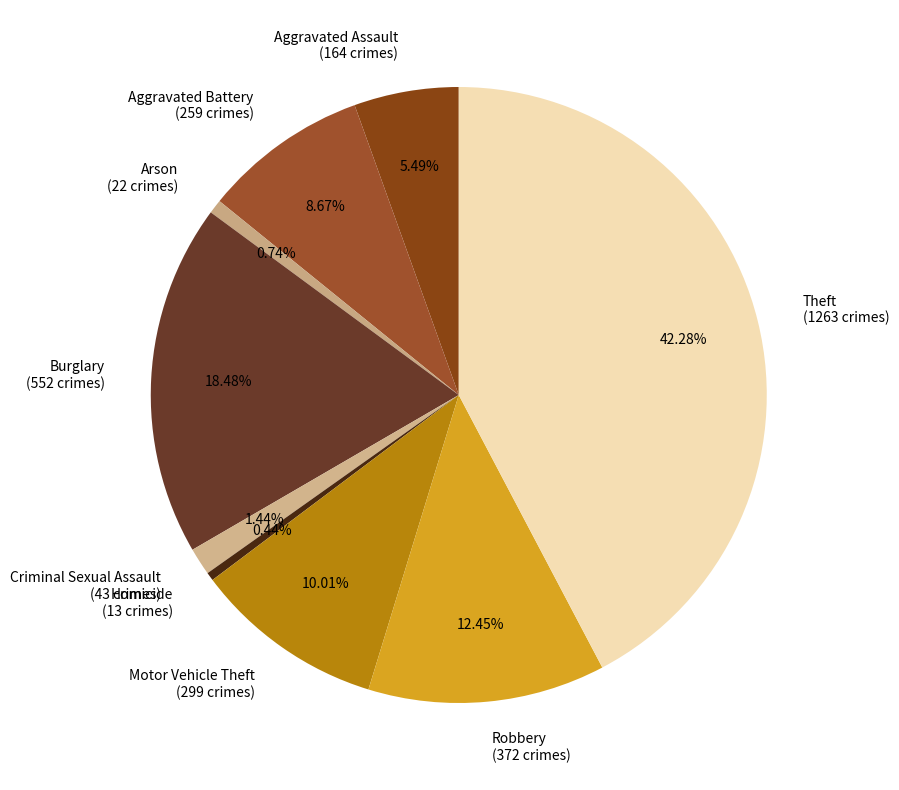

Does Aggravated Battery (259 crimes) account for over 50% of the chart?

No